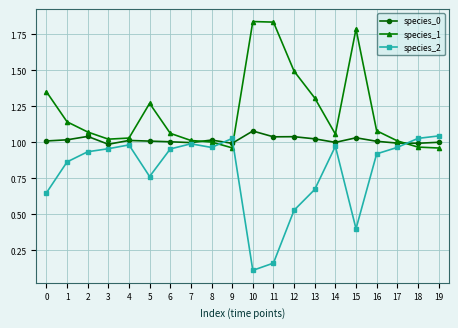

True or false: species_1 has more than 0 interior local peaks.

True